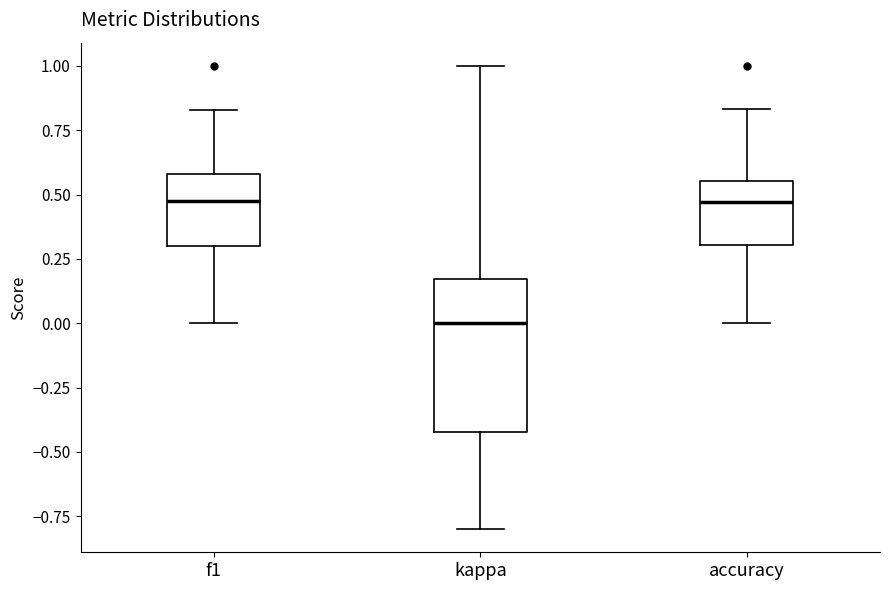

Where is the lower edge of the box for accuracy on the y-axis? The values are not printed on the chart, so give them approximately, as read against the axis.

0.30